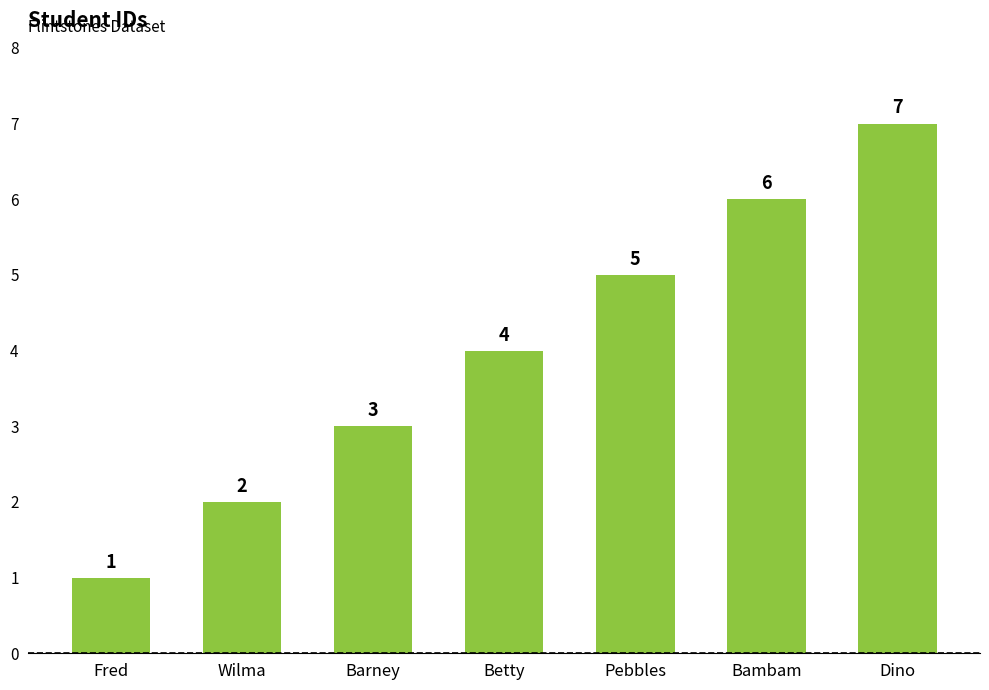

Is it true that the value at Fred is 0?

False